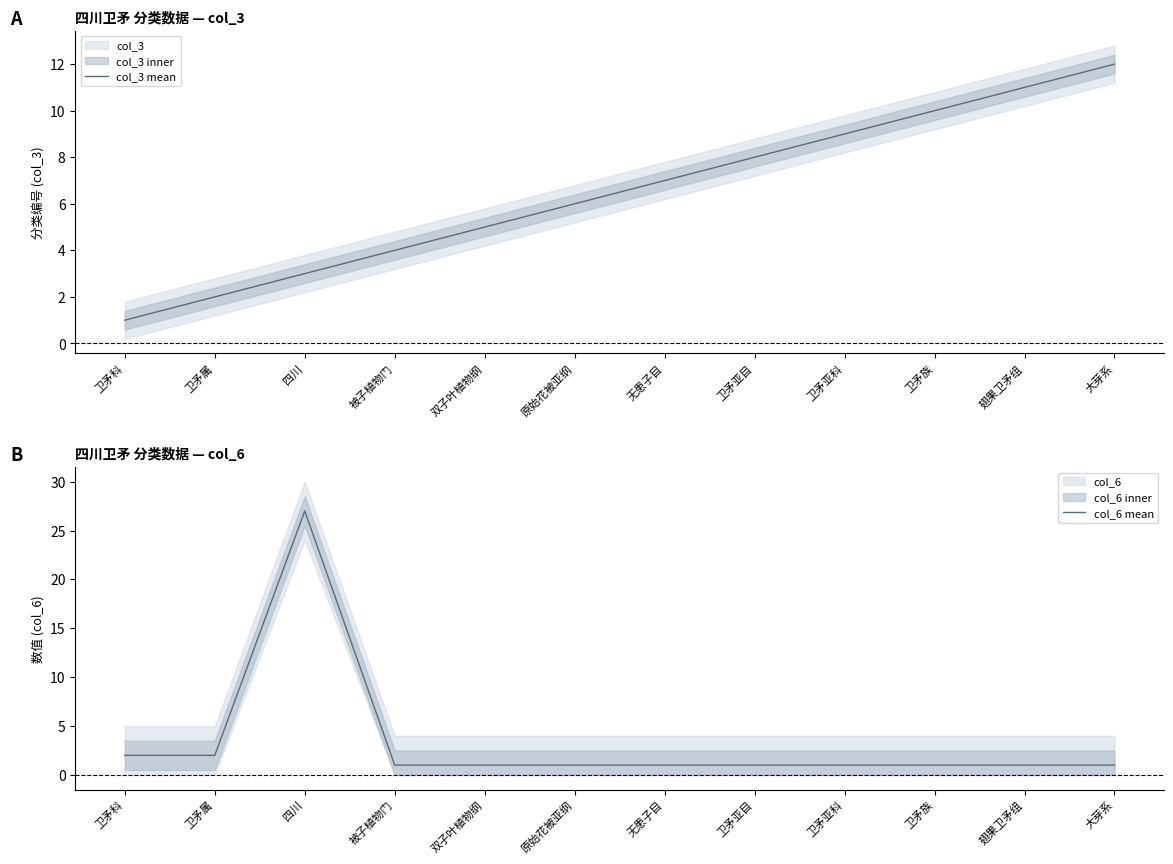

How many lines are shown in the chart?

2